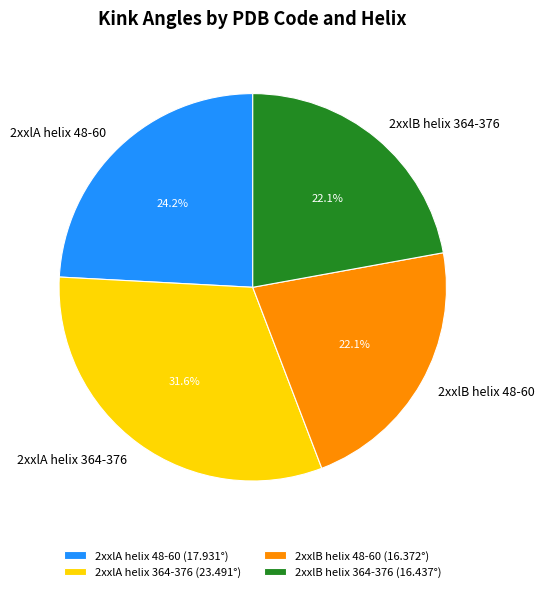

To the nearest percent, what is the combined percentage of 2xxlA helix 48-60 and 2xxlA helix 364-376?

56%